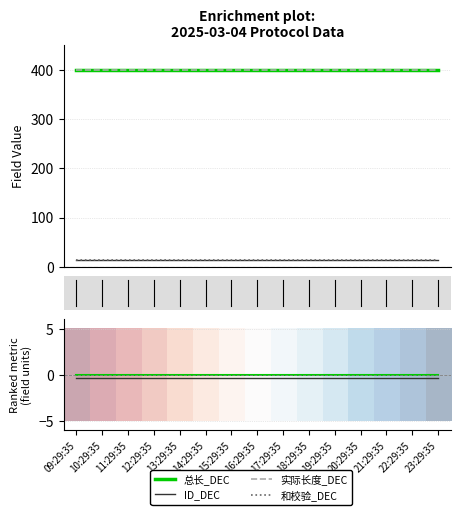

At which category is the sum across all series the highest?

09:29:35